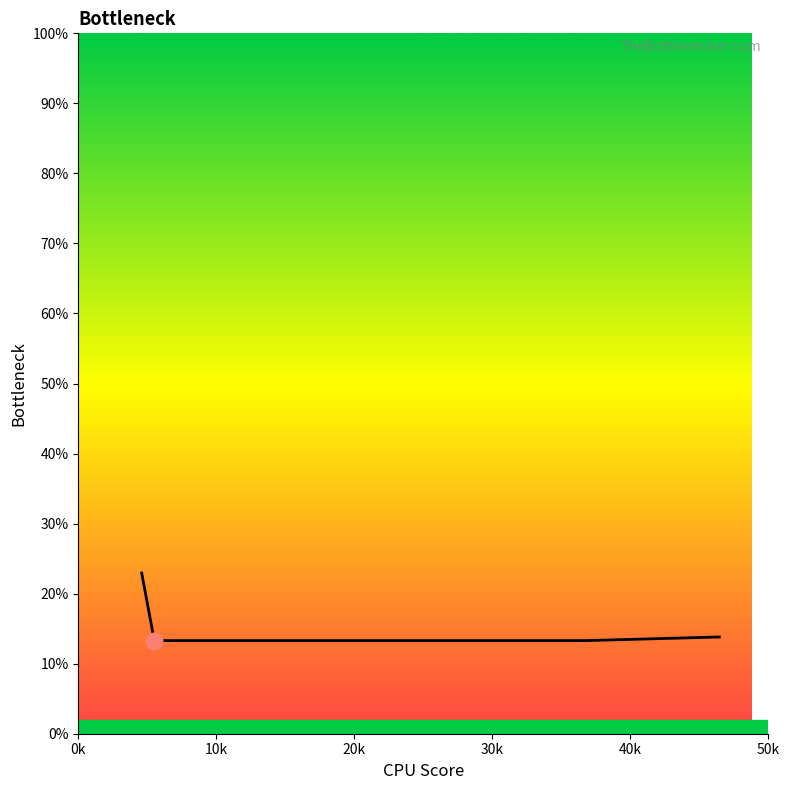

What is the difference between the maximum and second lowest values?

9.6